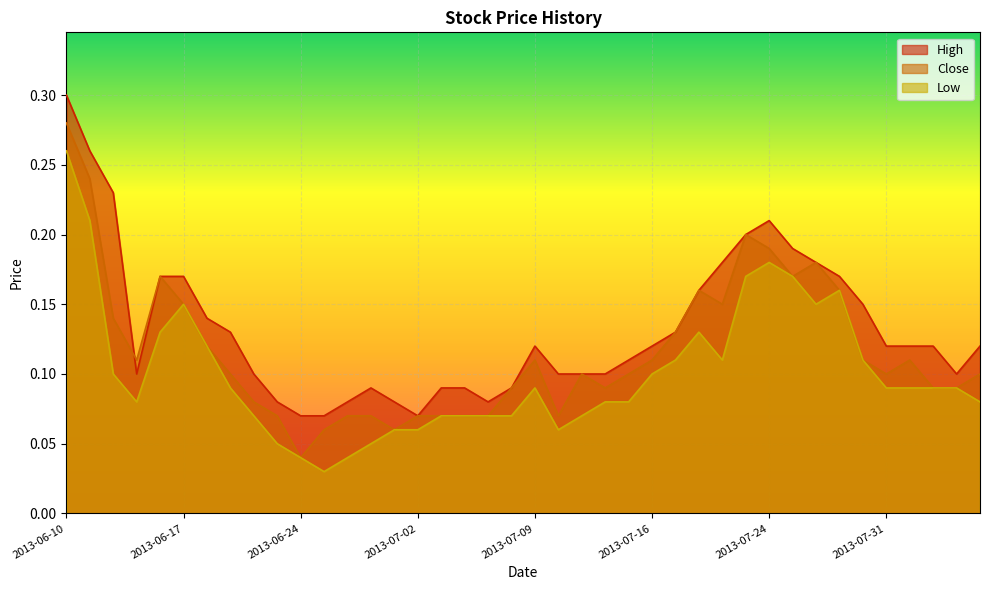

What is the value of the Low point at the 7th from the left?

0.1